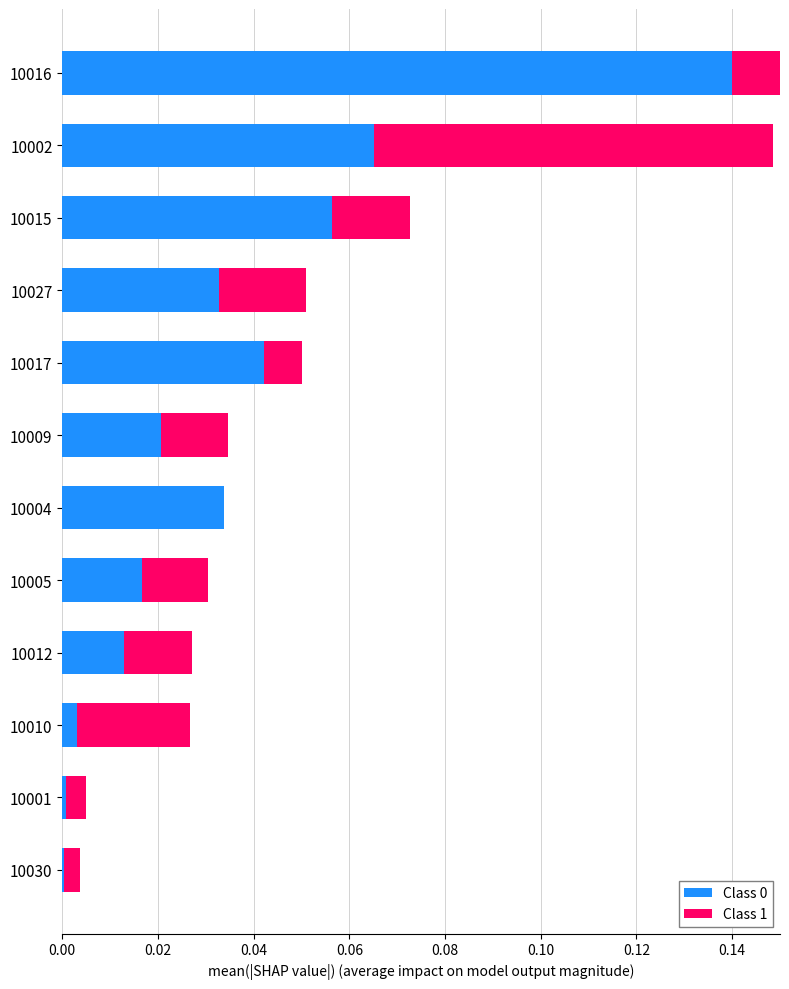

Rank the series at 10010 from highest to lowest value.

Class 1, Class 0